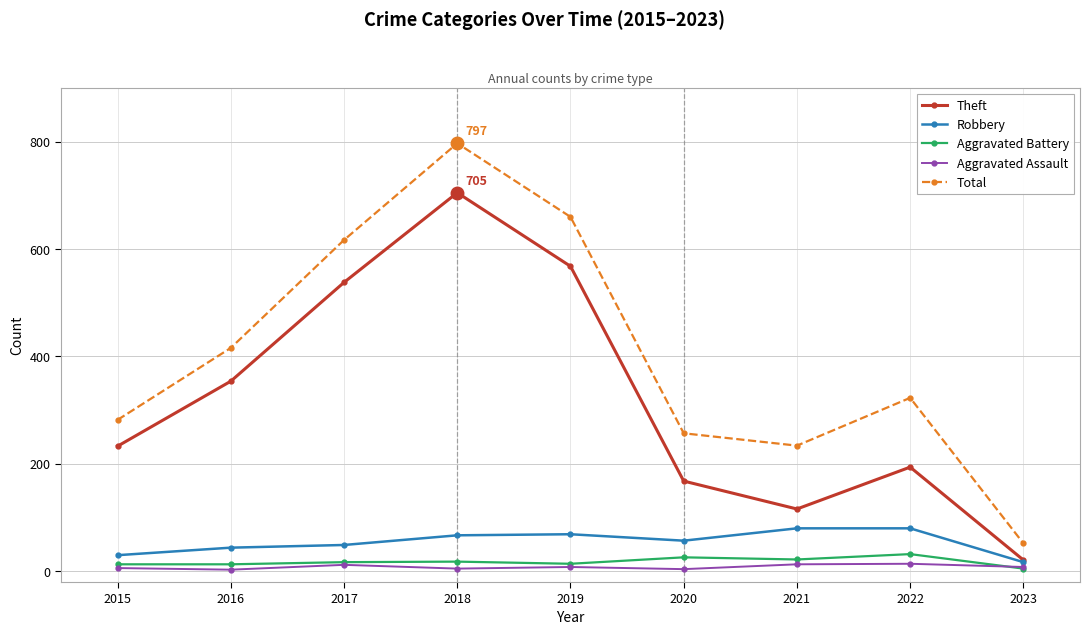

Which series has the largest range (max minus min)?

Total